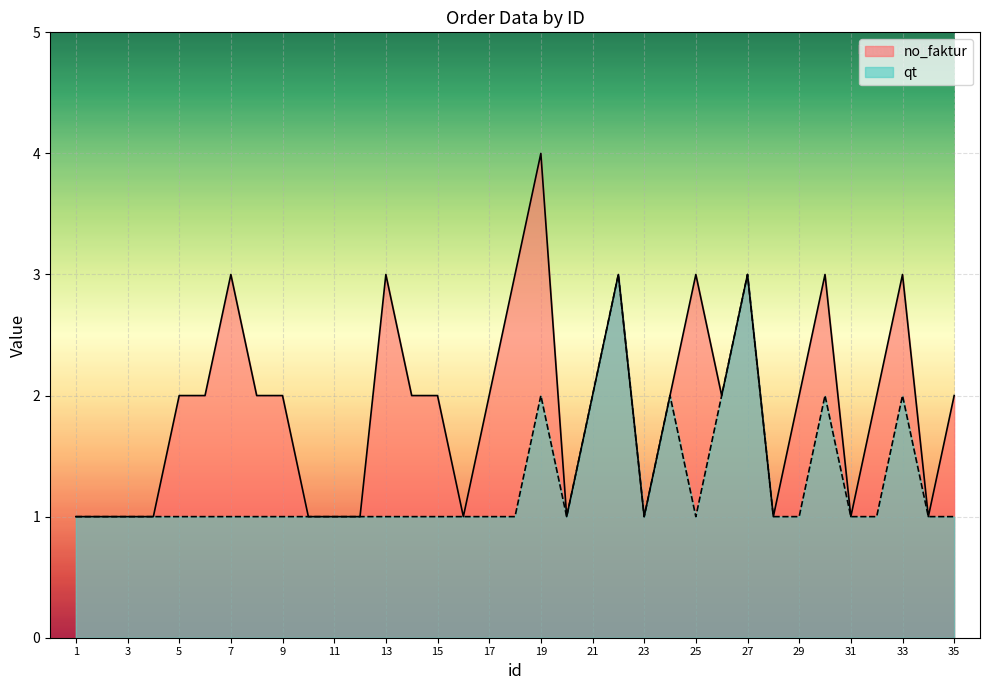

What is the average value of the no_faktur series?

2